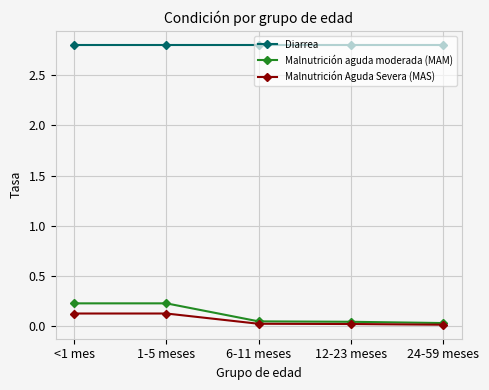

The value of Malnutrición aguda moderada (MAM) at 1-5 meses is 0.2. True or false?

True